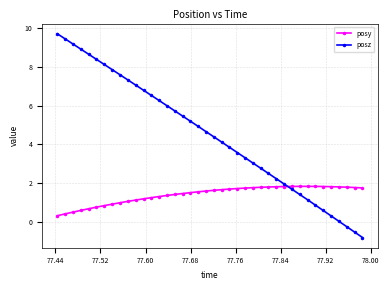

What is the maximum value shown in the chart?

9.7